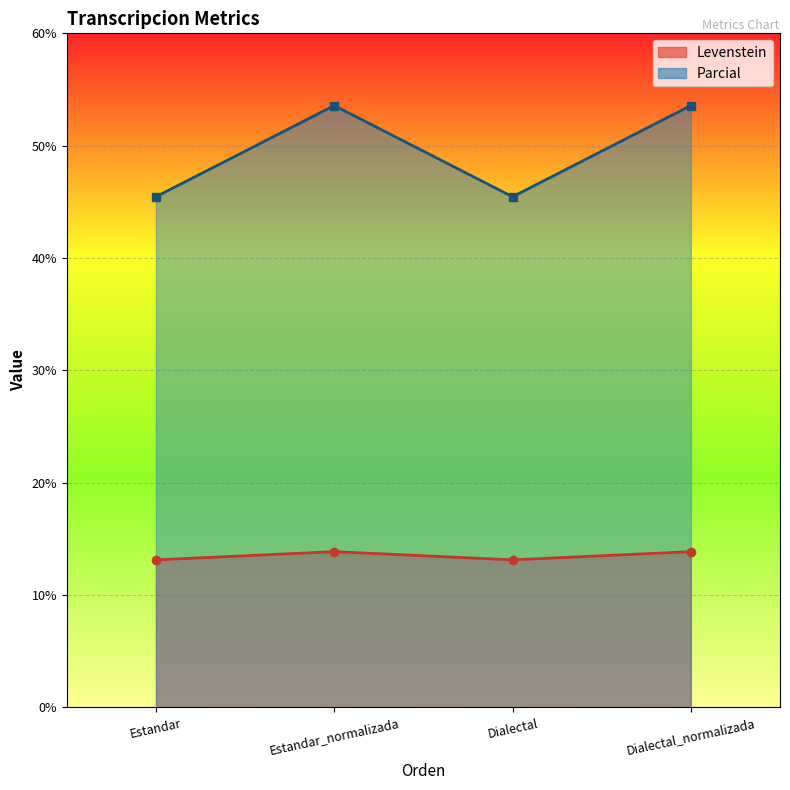

What are all the series names shown in the legend?

Levenstein, Parcial